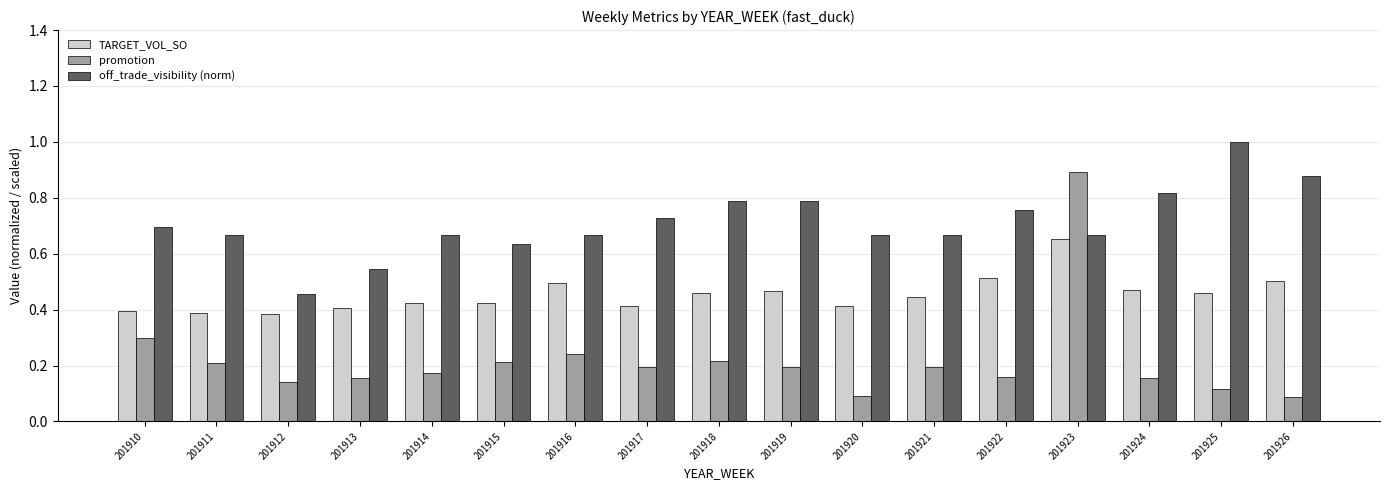

Which series has the widest spread of values?

promotion